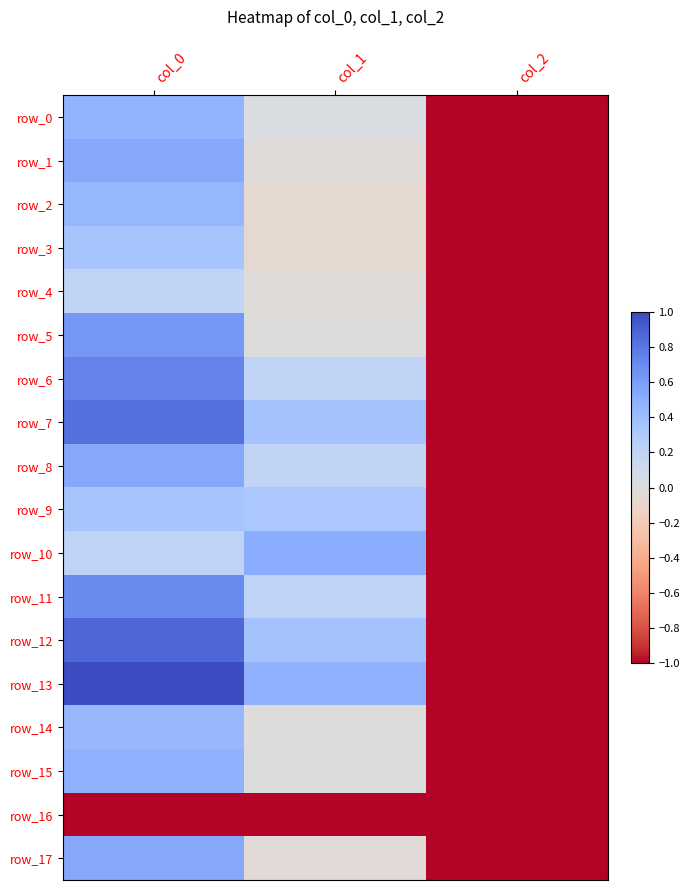

The value of row_0 at col_0 is 0.3. True or false?

False